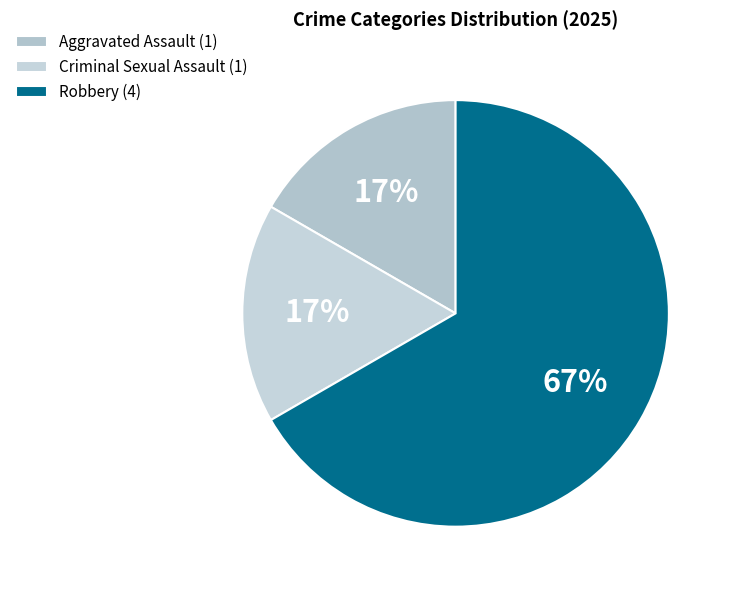

How many segments does this pie chart have?

3